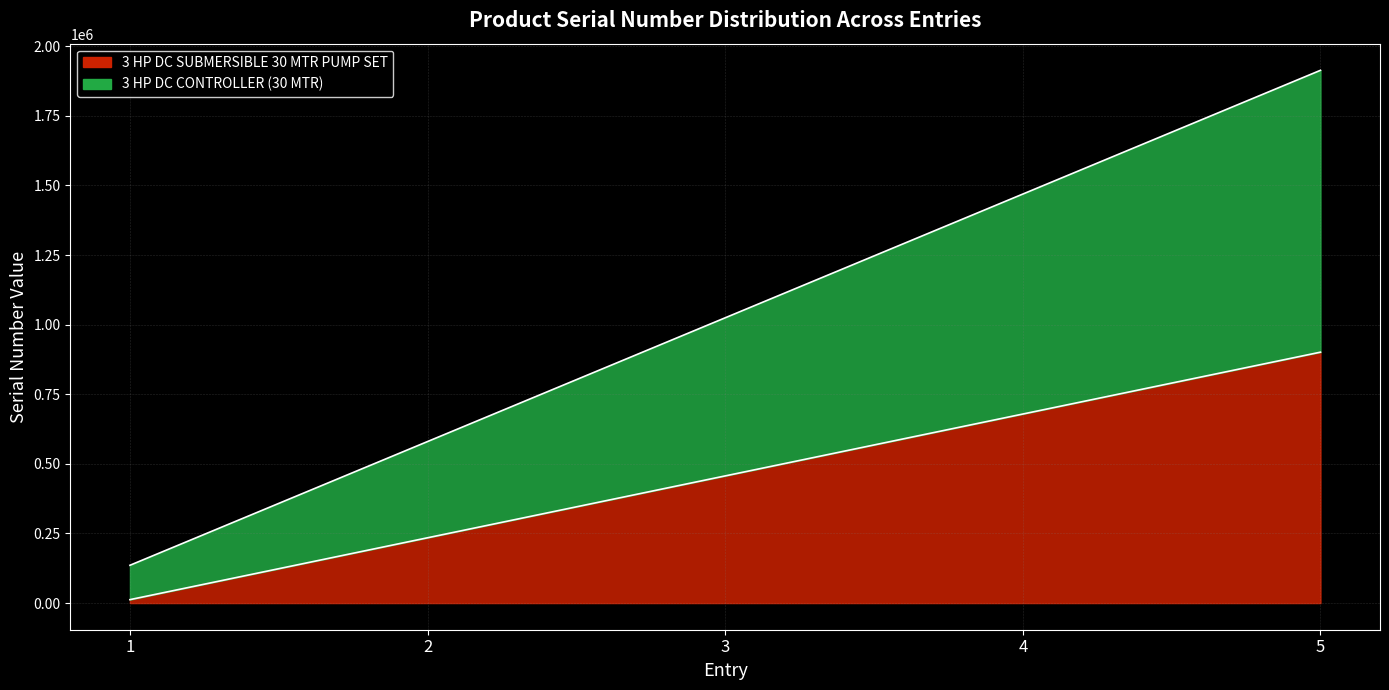

True or false: 3 HP DC SUBMERSIBLE 30 MTR PUMP SET and 3 HP DC CONTROLLER (30 MTR) cross at least once.

False